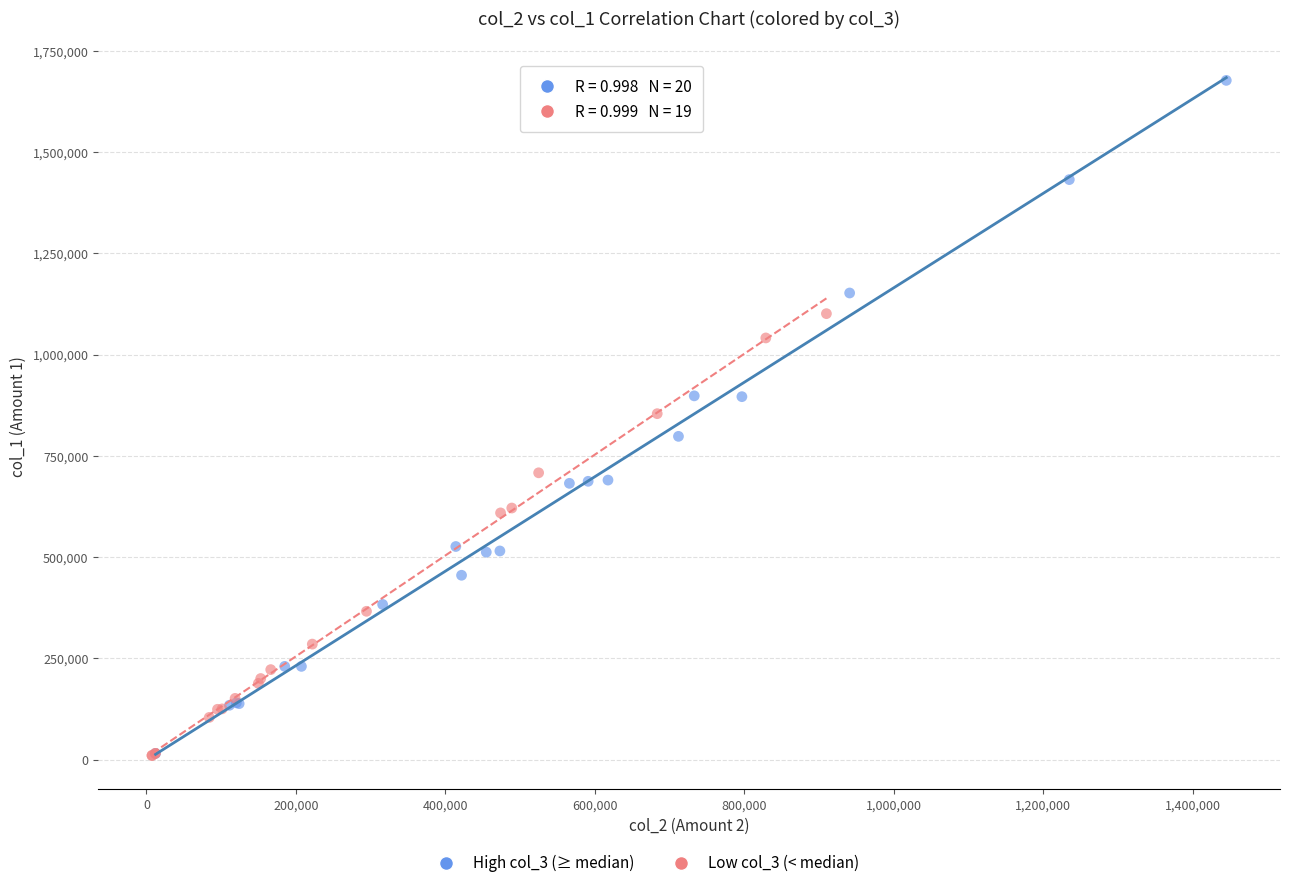

Which series has the widest spread of Y values?

High col_3 (≥ median)